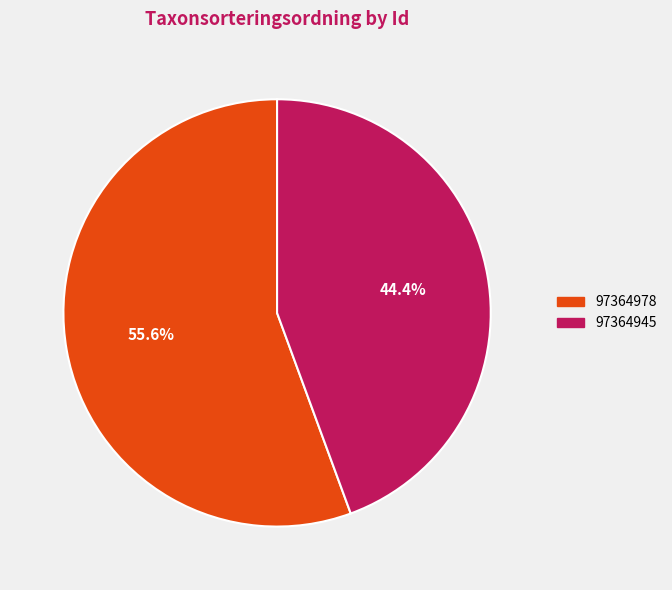

What percentage is the 97364945 slice, to the nearest percent?

44%